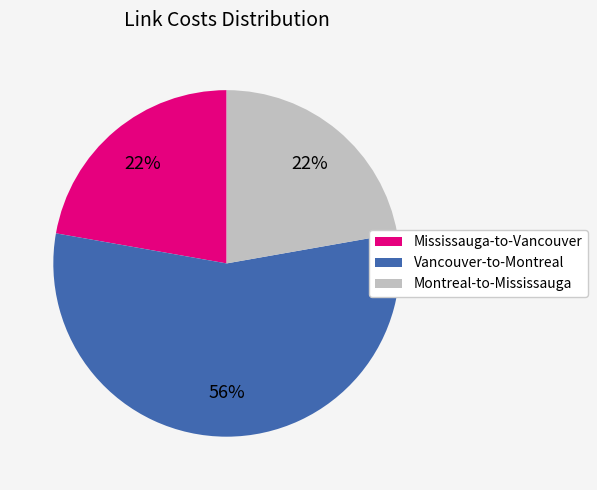

Combined, do Montreal-to-Mississauga and Vancouver-to-Montreal account for over 50%?

Yes